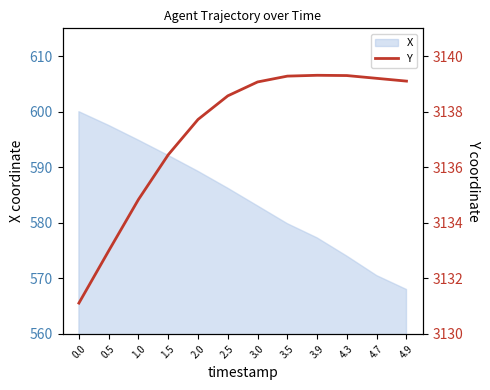

Where does the data first go above 3139?

3.0